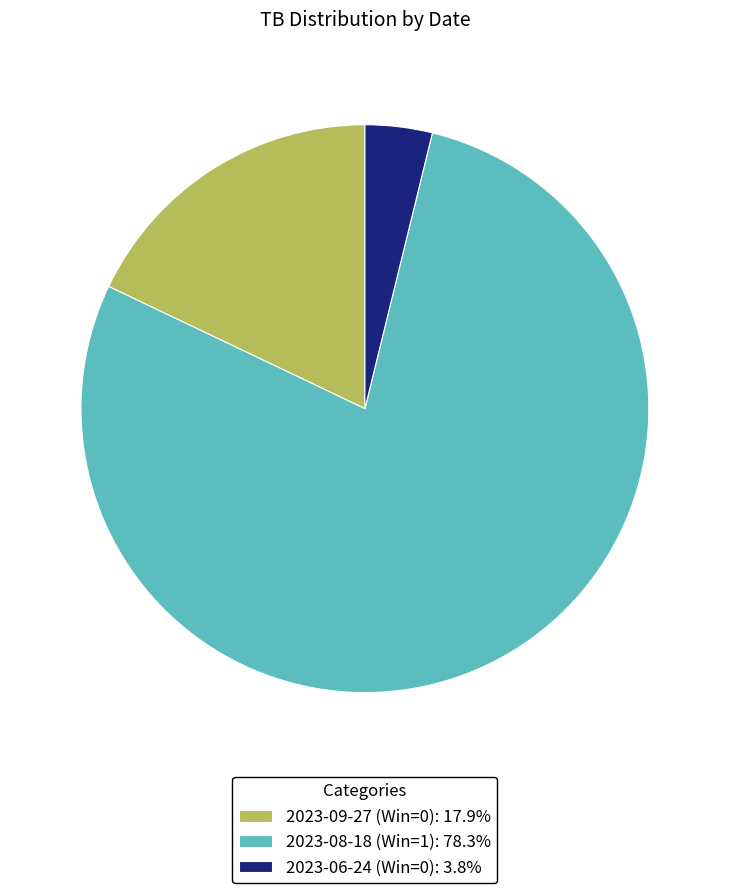

How many segments does this pie chart have?

3